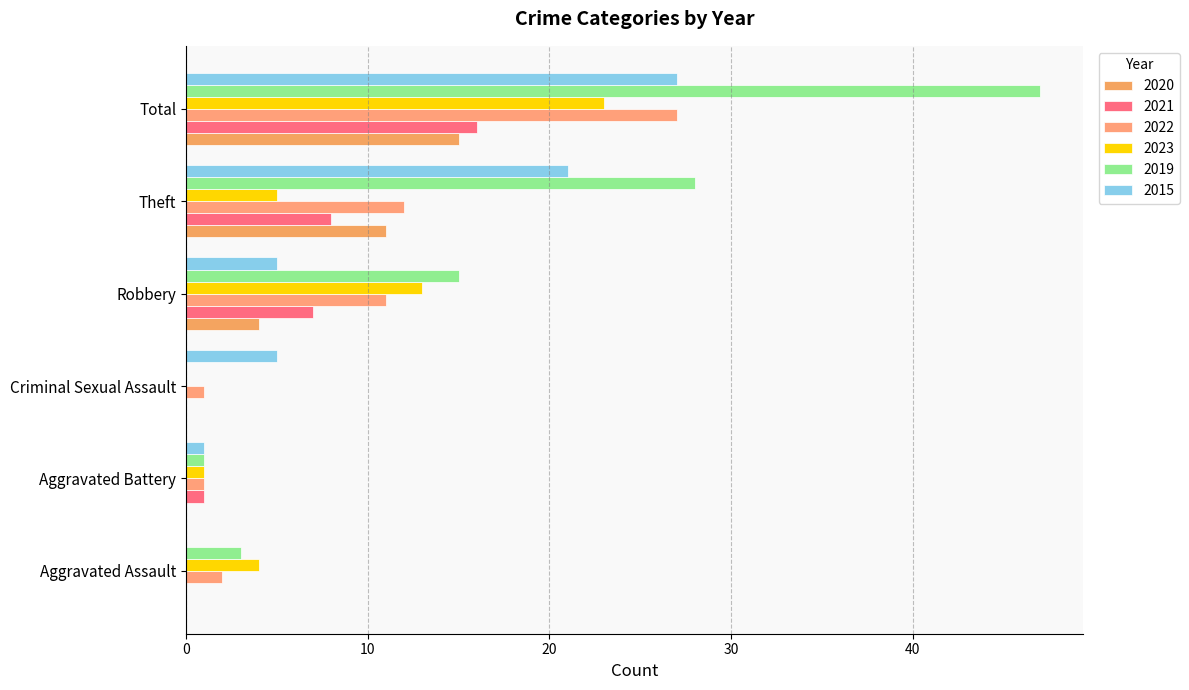

Count the number of data series in this chart.

6